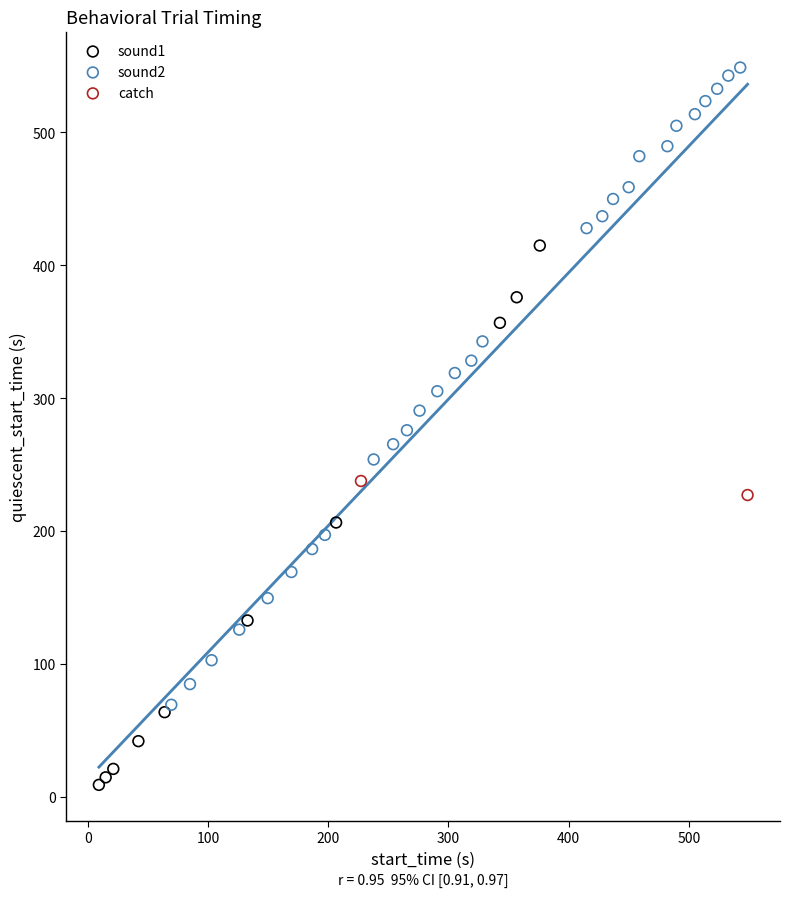

Which series contains the highest Y value?

sound2